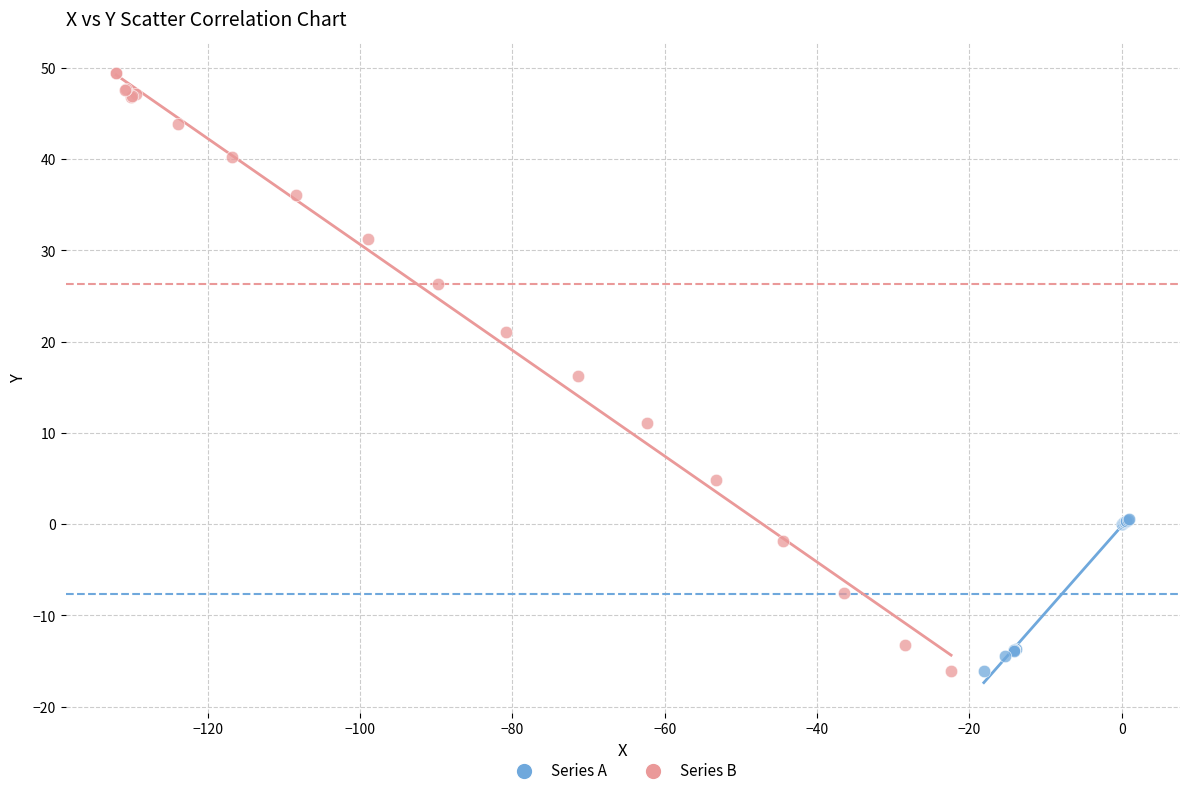

Which series contains the highest Y value?

Series B